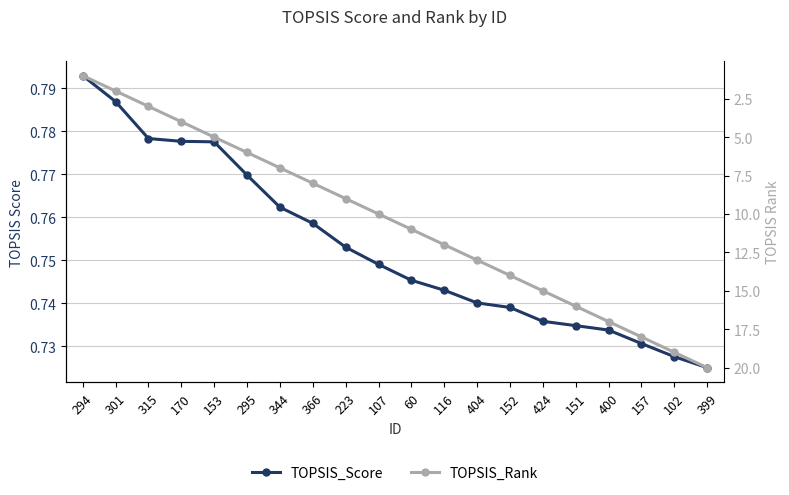

What is the smallest value displayed?

0.7